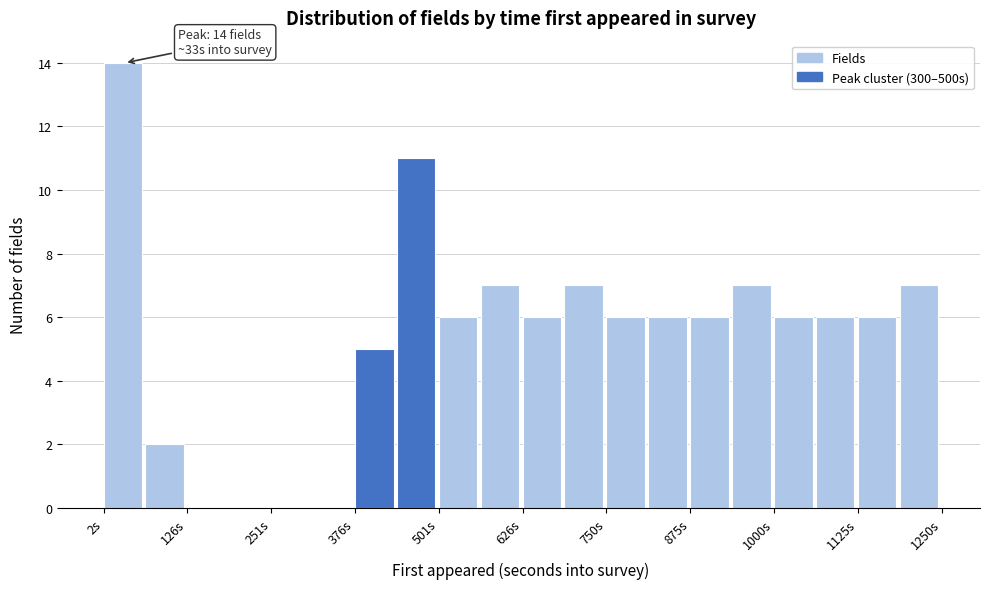

Around what value on the x-axis is the tallest bar? Give the approximate position of its centre, as read against the axis.

40